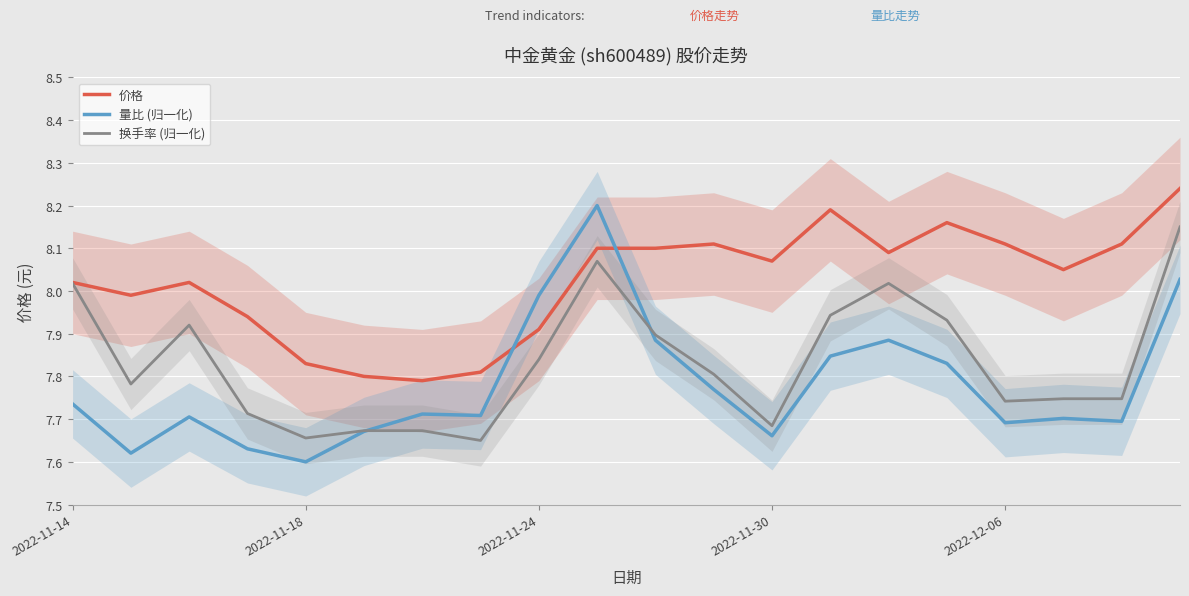

How many times do 量比 (归一化) and 价格 cross each other?

2